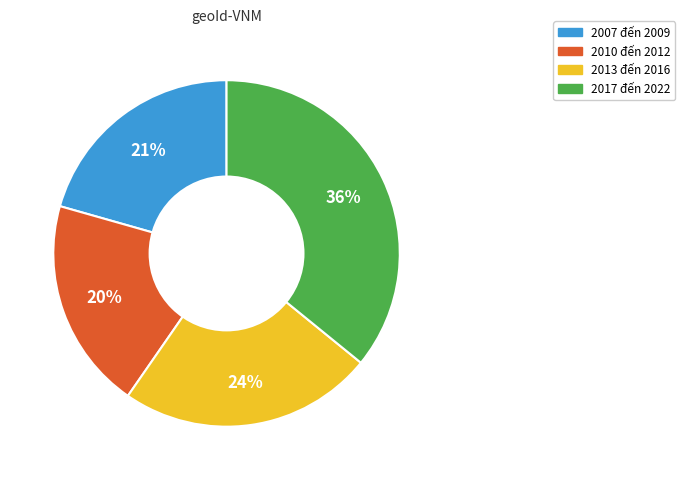

To the nearest percent, what is the average slice percentage?

25%